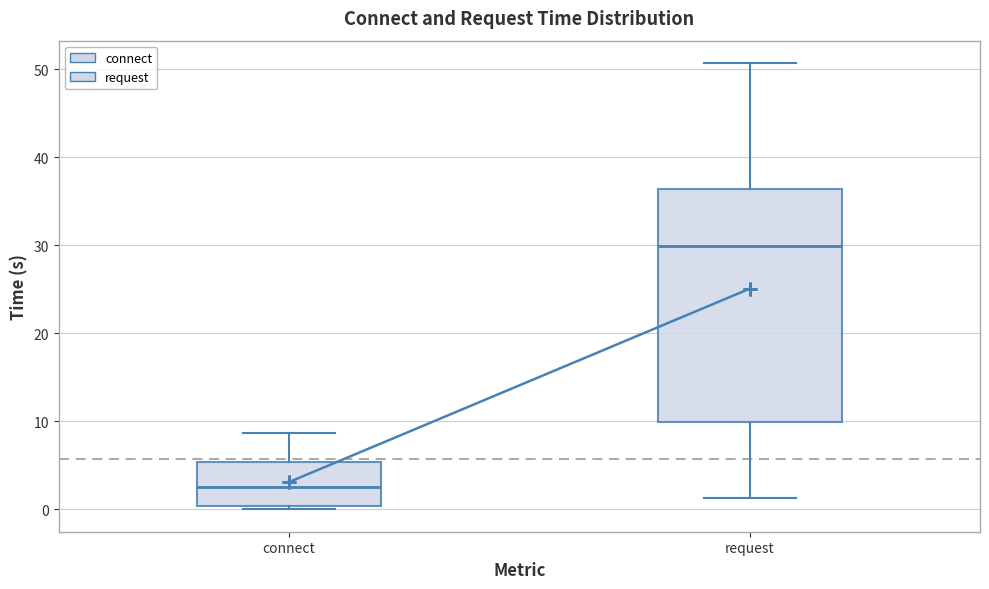

Reading left to right, transcribe this box plot: for each box, give where its median line is, the range the box spans, and where its two whiskers end, as read against the y-axis. The values are not printed on the chart, so give them approximately, as read against the axis.

connect: median 3, box 0 to 5, whiskers 0 (just below the box's lower edge) to 9
request: median 30, box 10 to 36, whiskers 1 to 51